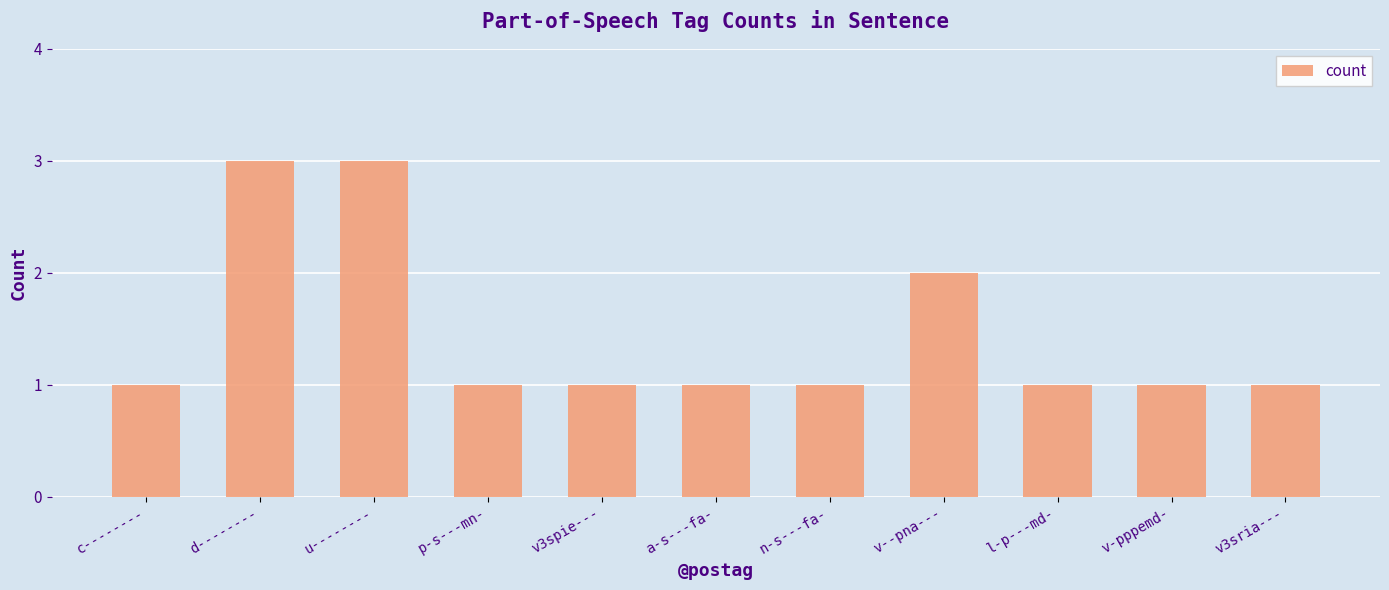

True or false: the data shows 1 at n-s---fa-.

True